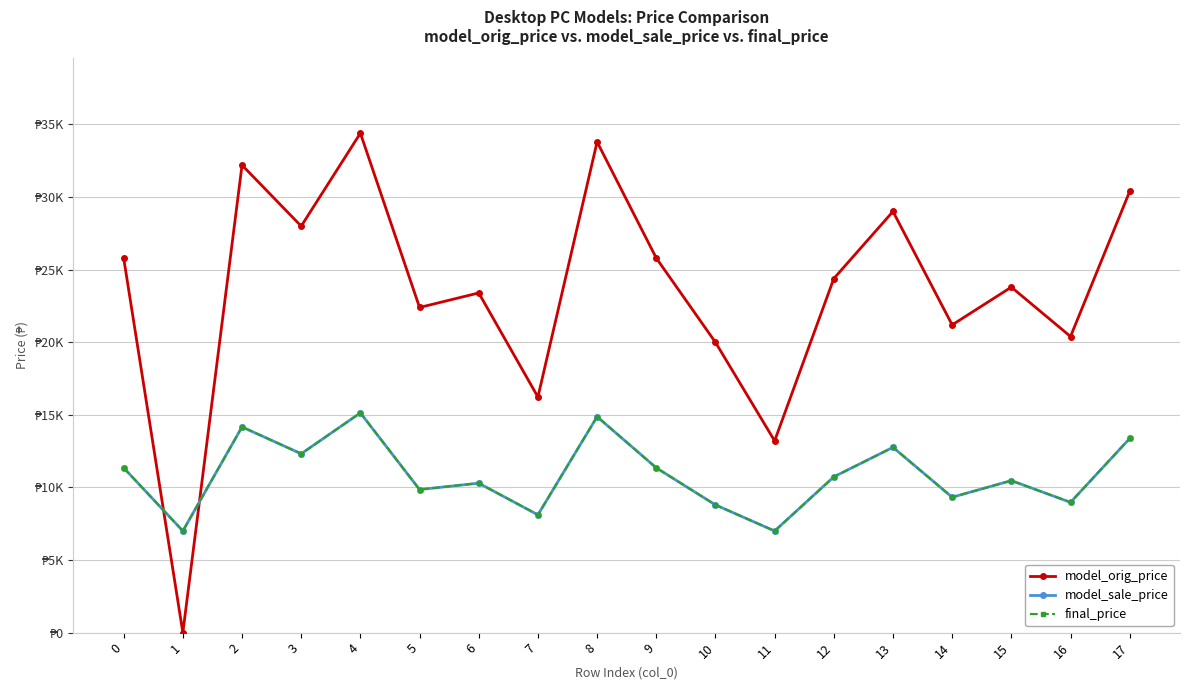

What is the total value across all series at 3?

52622